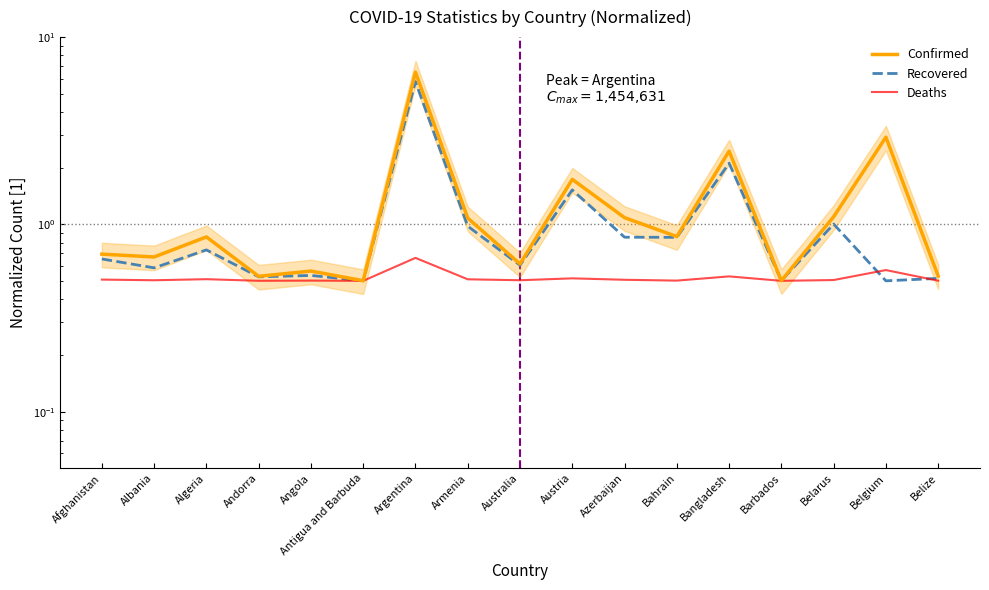

Is it true that Deaths equals 0.5 at Albania?

True